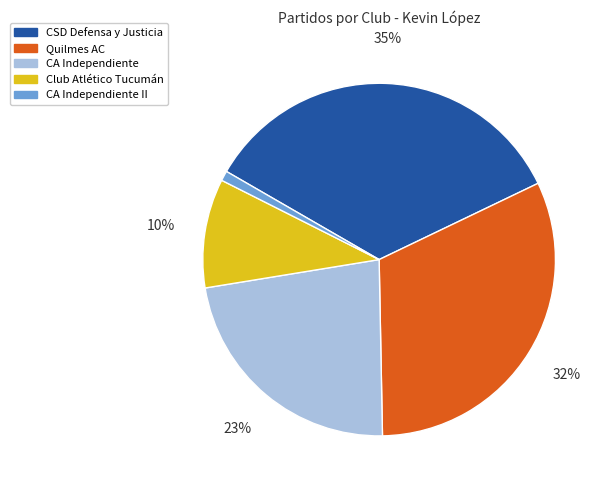

Is it true that CA Independiente is 23% of the pie?

True